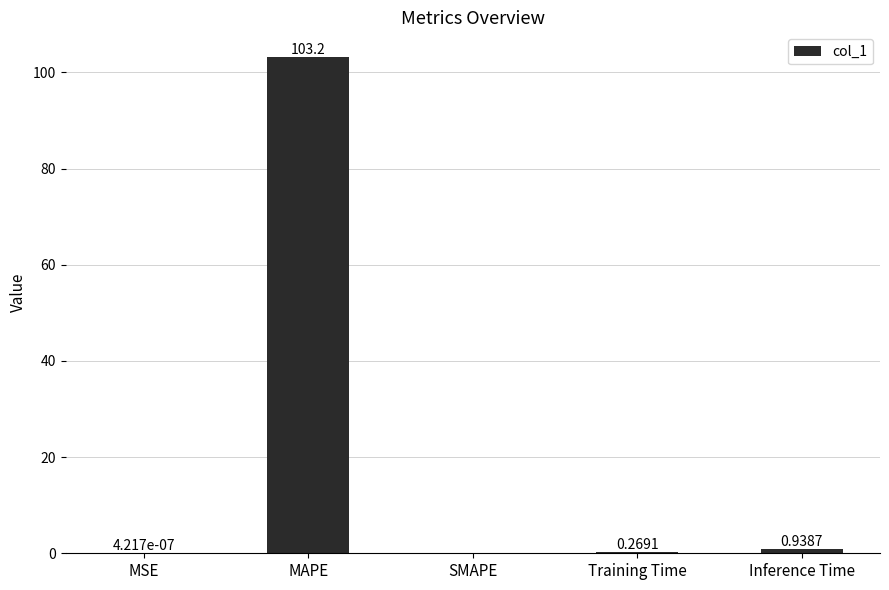

Are the bars horizontal?

No